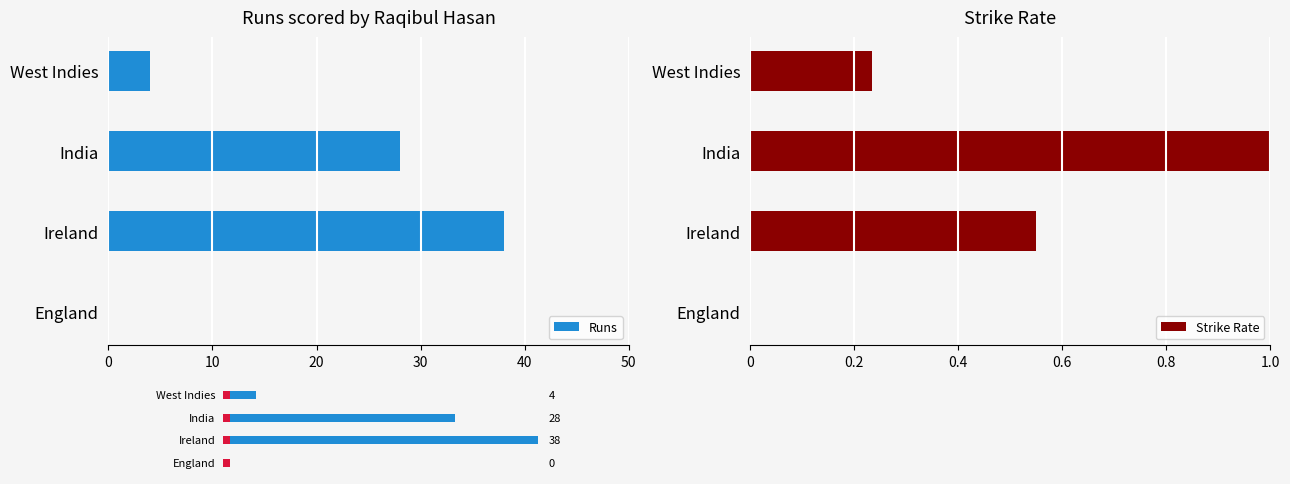

Between West Indies and Ireland, which series saw the biggest shift?

Runs